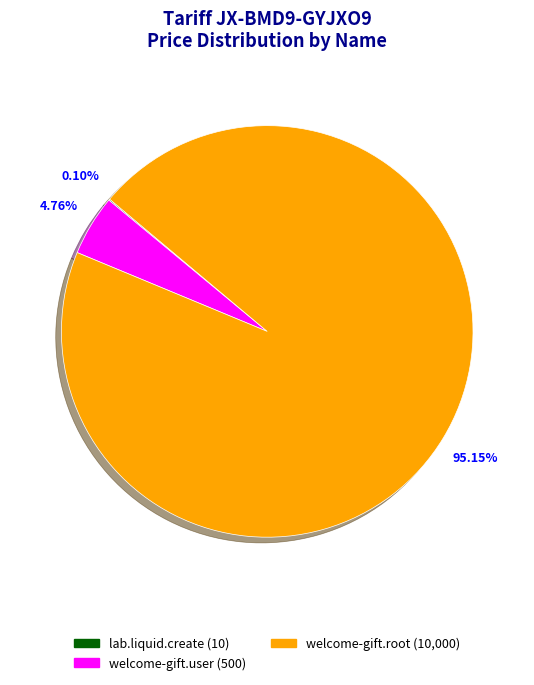

What is the largest slice in the pie chart?

welcome-gift.root